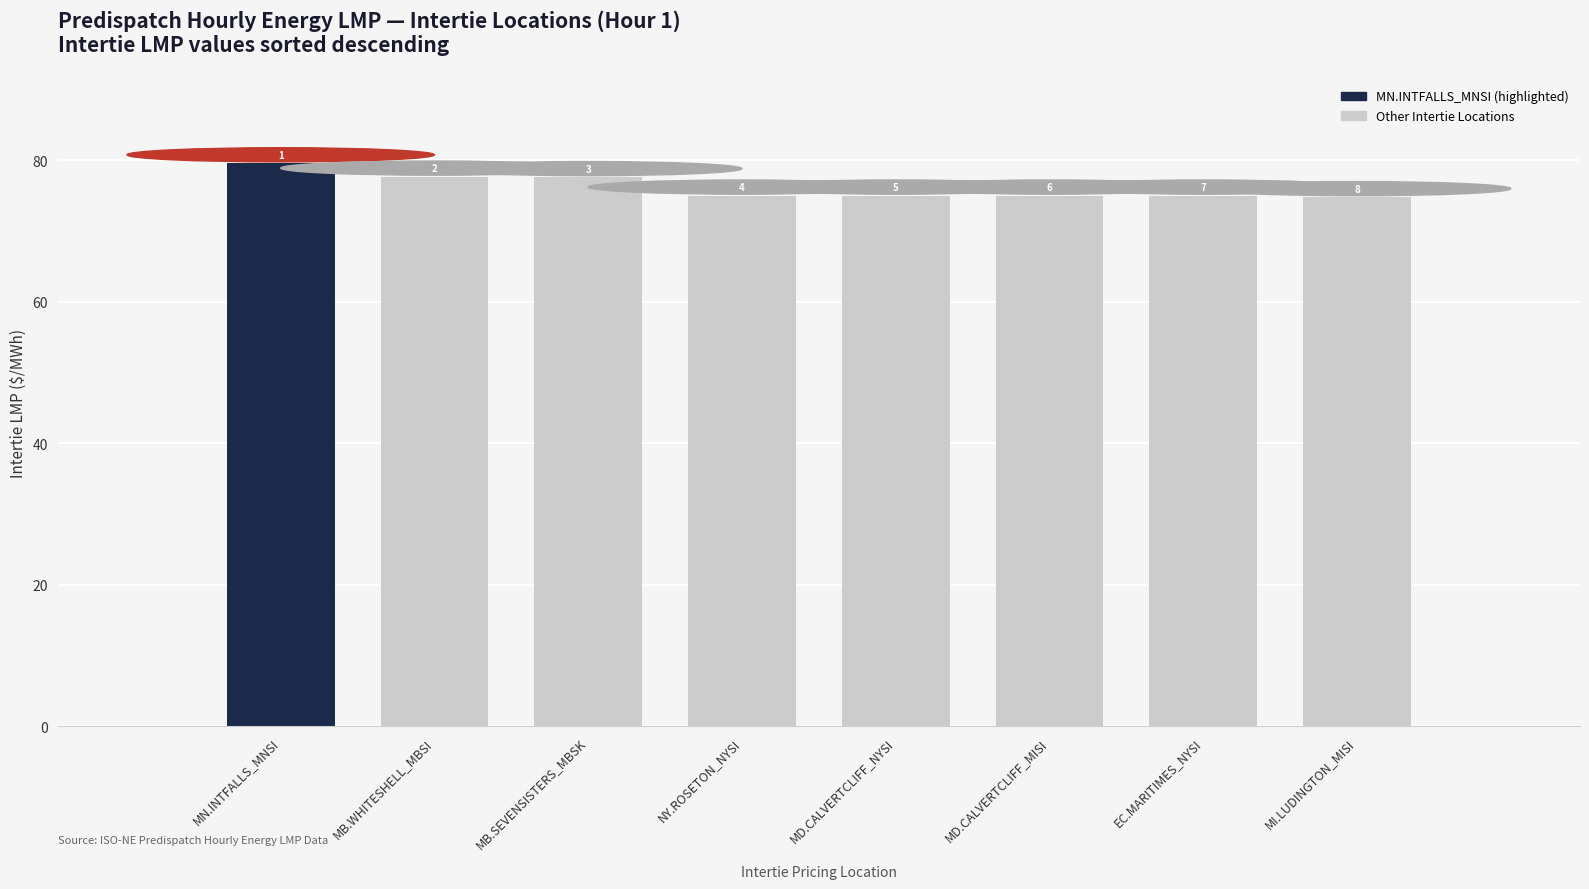

The chart shows a value of 75.0 at EC.MARITIMES_NYSI. True or false?

True